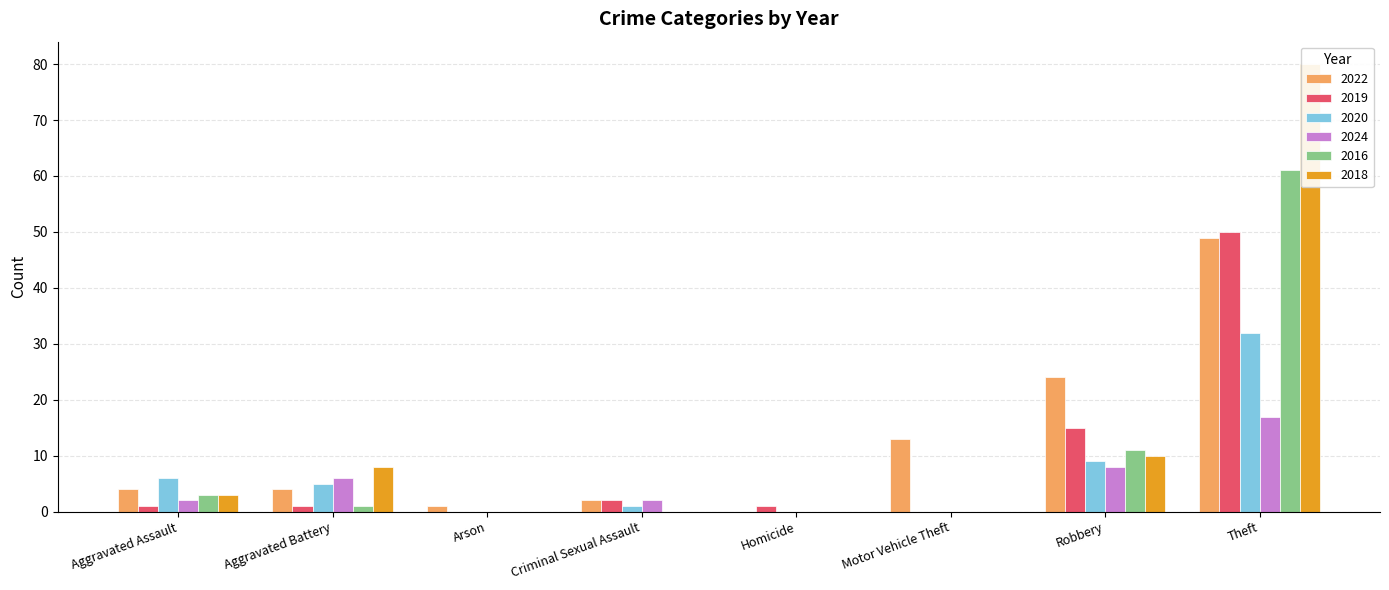

How many data points in 2019 are above 1?

3